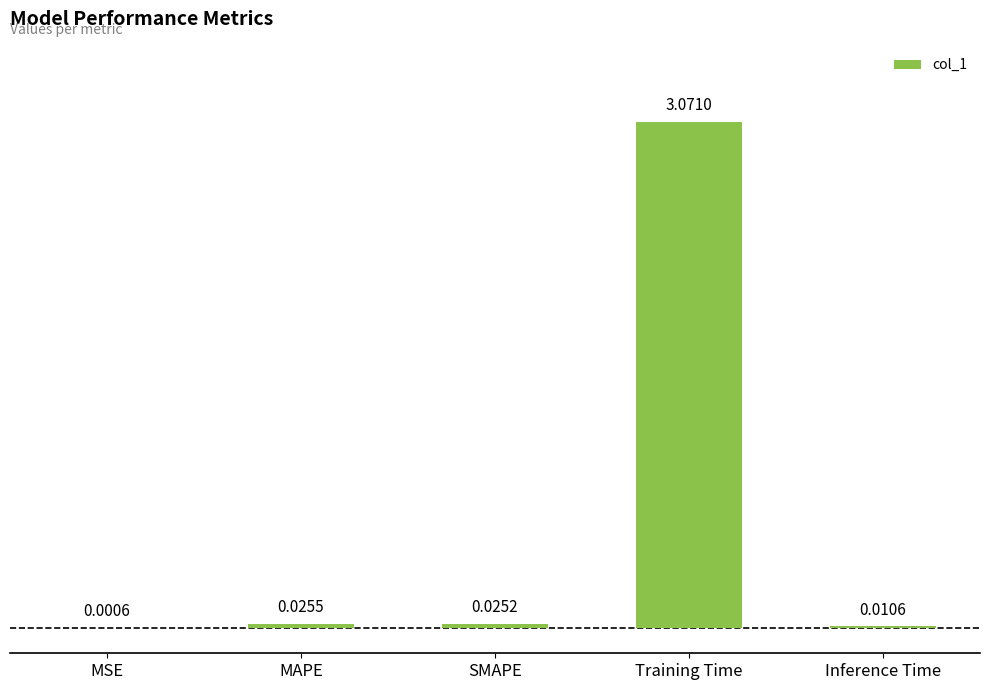

Where is the data nearest to the value 1?

MAPE